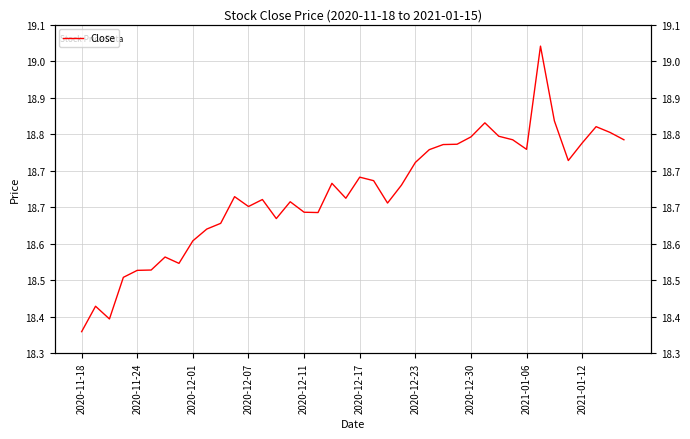

What is the value of the 29th point from the left?

18.8